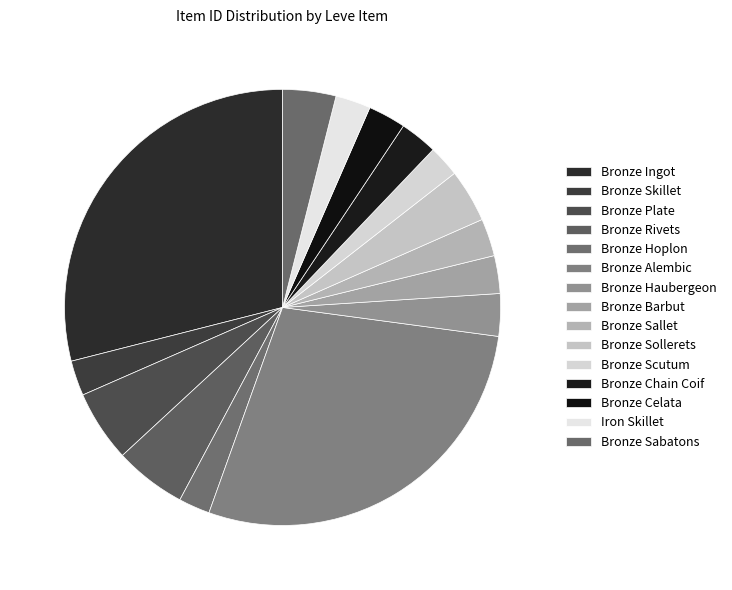

What percentage do Bronze Haubergeon and Bronze Alembic together represent?

31.5%